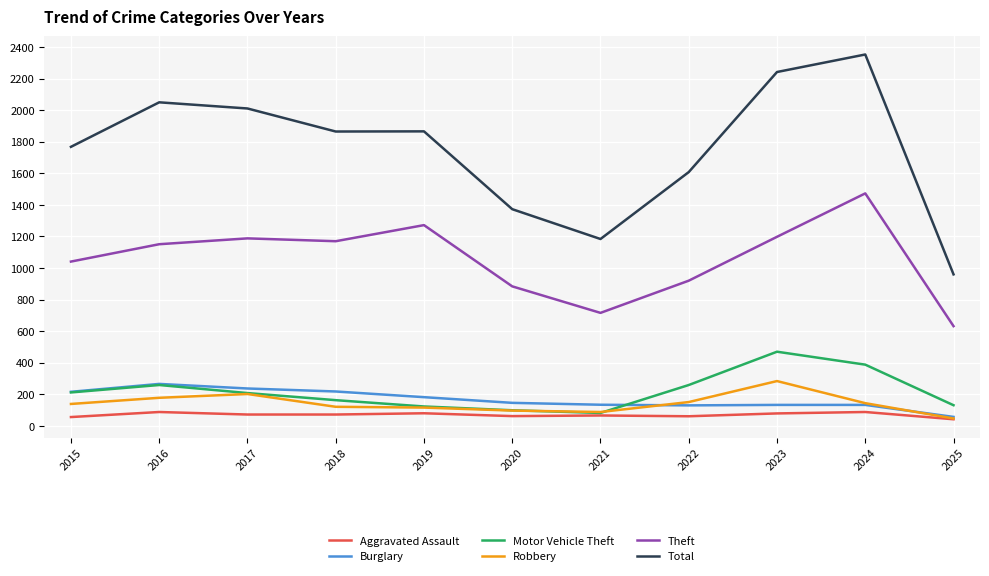

What is the total value across all series at 2018?

3609